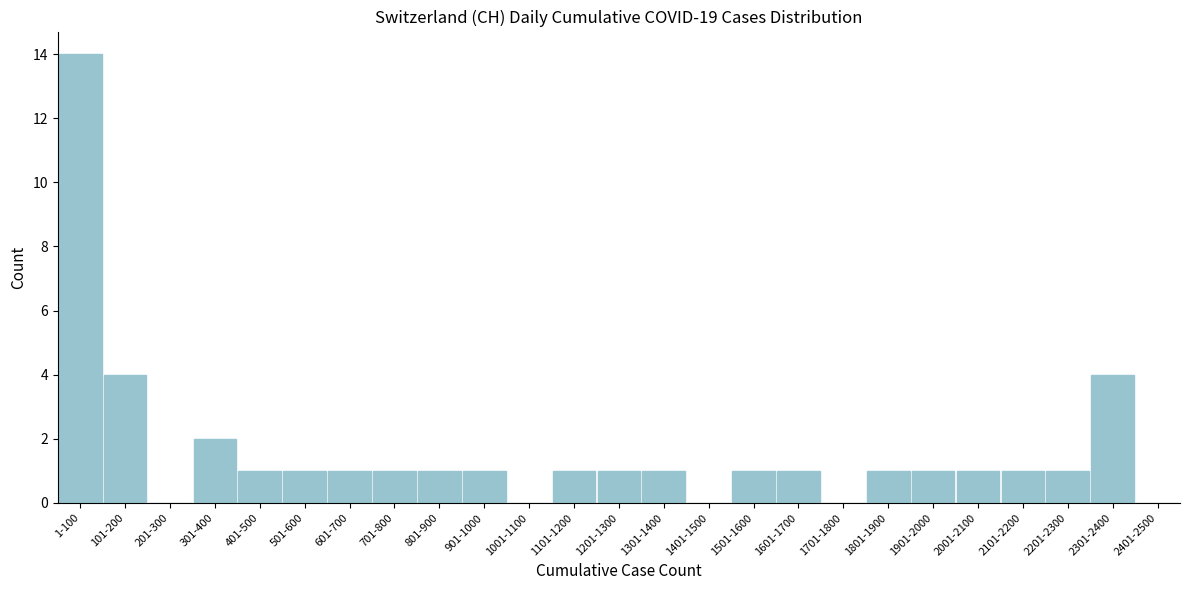

Reading left to right, what are all the values shown in this chart?

1-100=14	101-200=4	201-300=0	301-400=2	401-500=1	501-600=1	601-700=1	701-800=1	801-900=1	901-1000=1	1001-1100=0	1101-1200=1	1201-1300=1	1301-1400=1	1401-1500=0	1501-1600=1	1601-1700=1	1701-1800=0	1801-1900=1	1901-2000=1	2001-2100=1	2101-2200=1	2201-2300=1	2301-2400=4	2401-2500=0